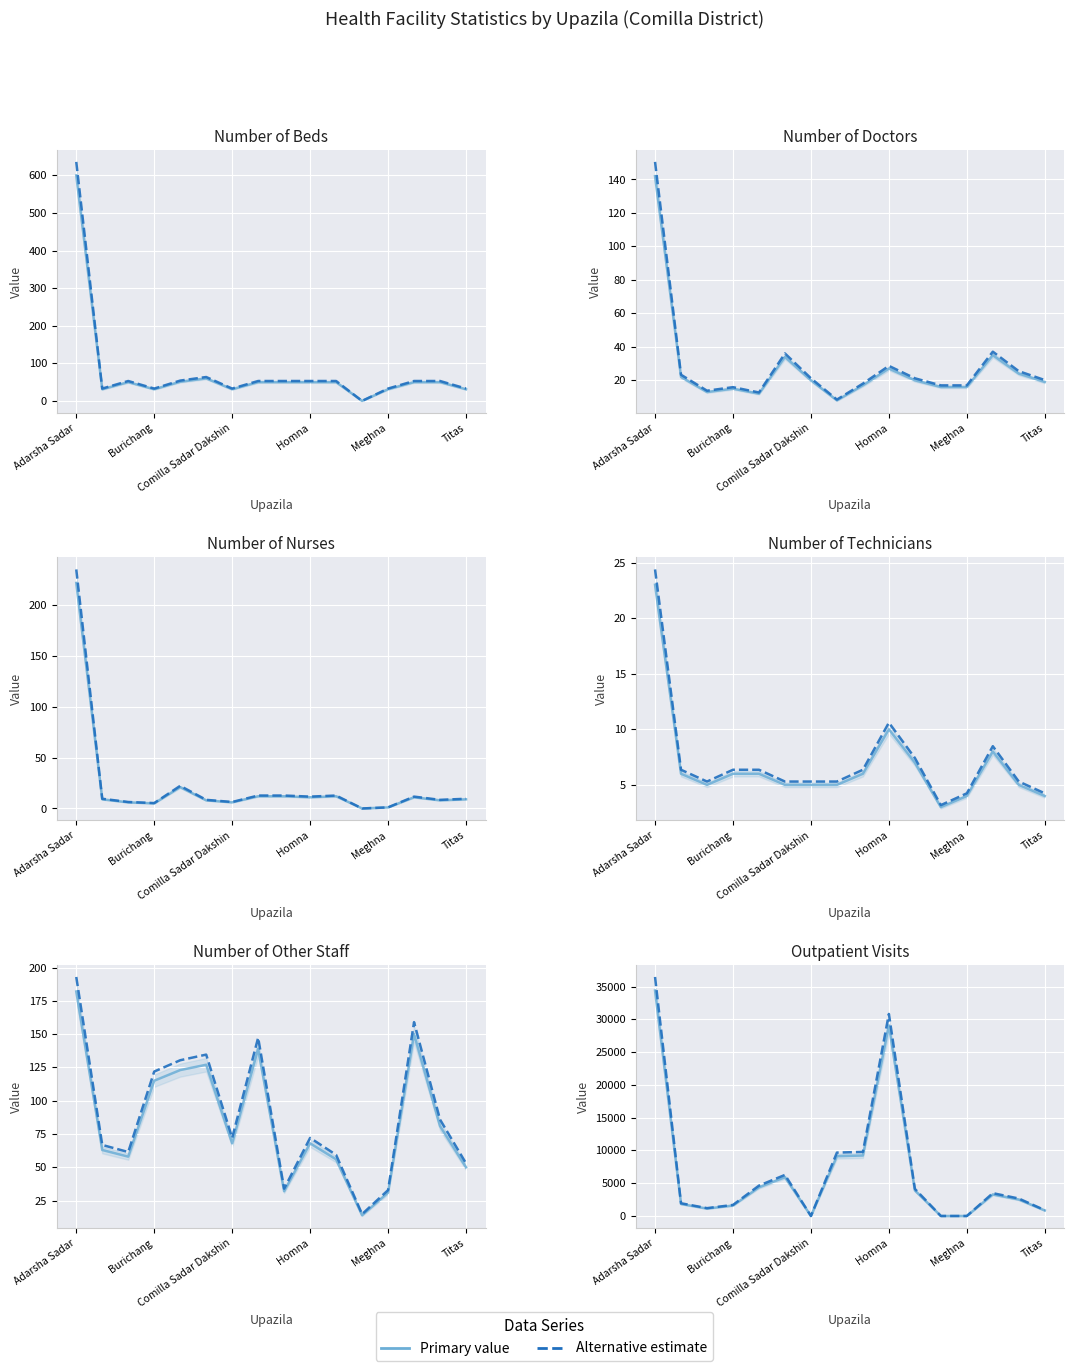

True or false: Number of other staff has a value of 150 at Muradnagar.

True